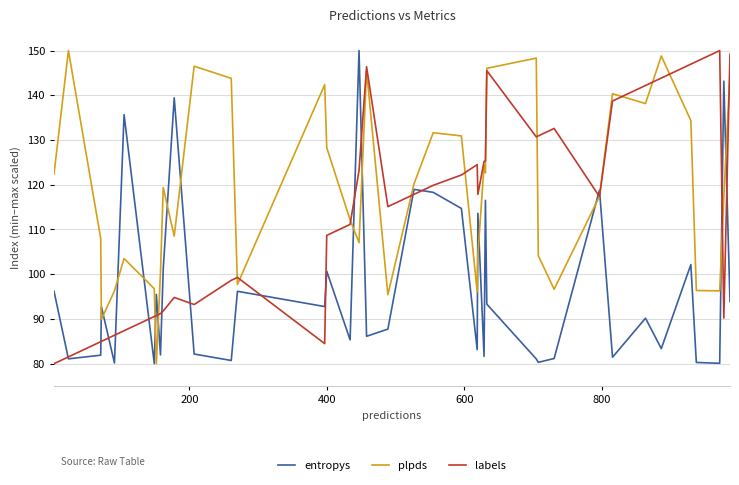

What are all the series names shown in the legend?

entropys, plpds, labels